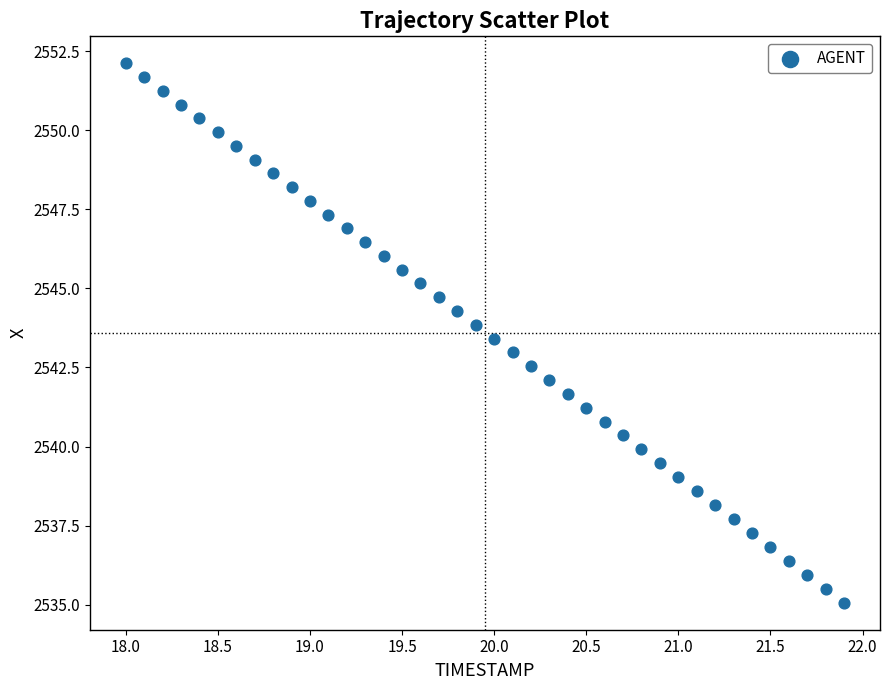

What is the range of X values (max minus min)?

3.9